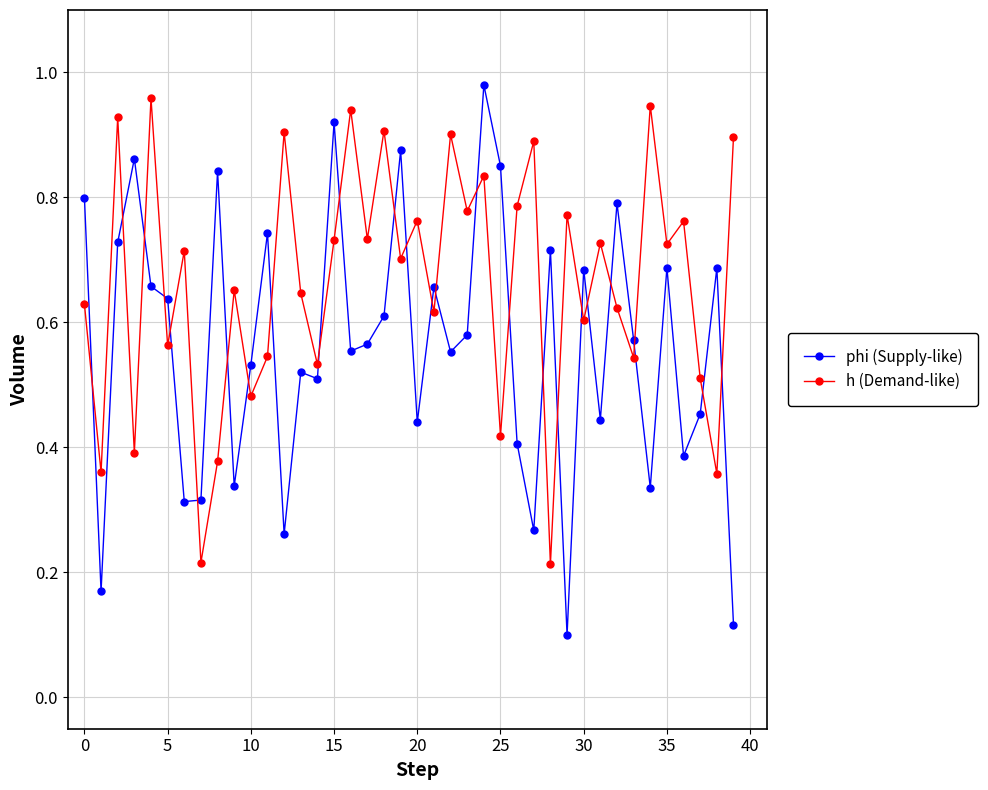

How many intersections are there between h (Demand-like) and phi (Supply-like)?

25